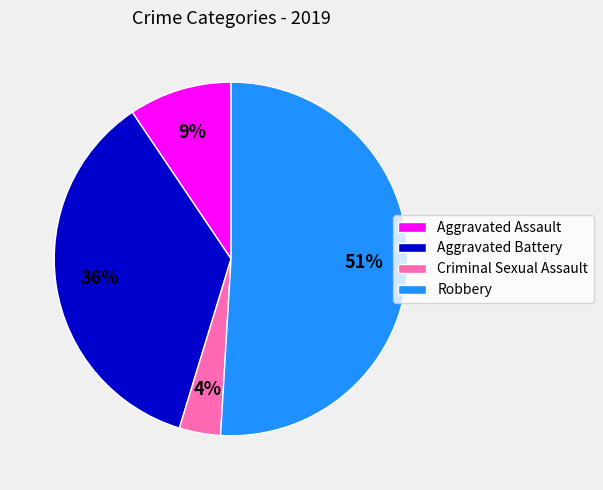

What is the ratio of the value at Aggravated Battery to the value at Robbery?

0.7